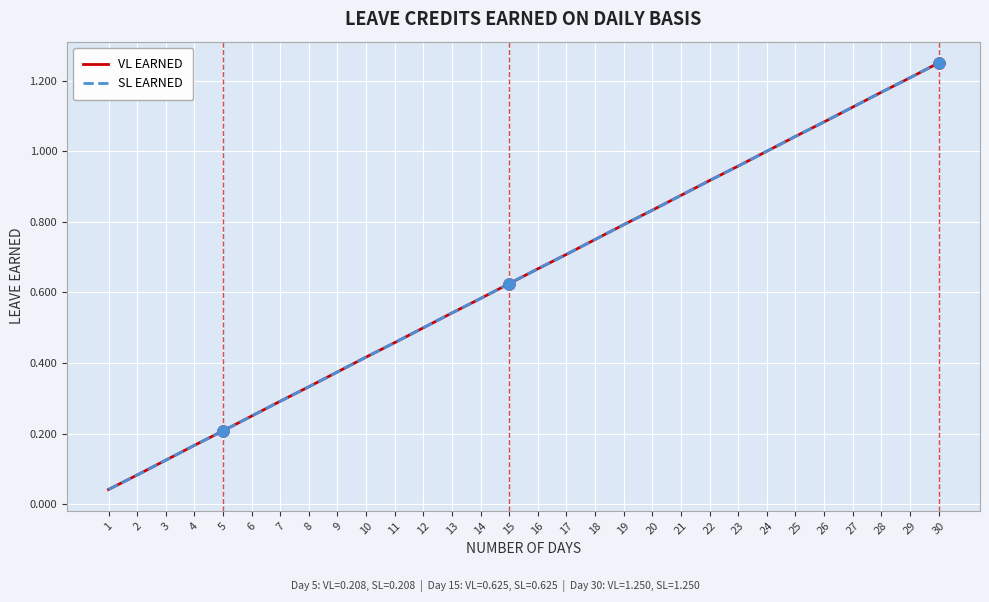

Does the chart have visible grid lines?

Yes